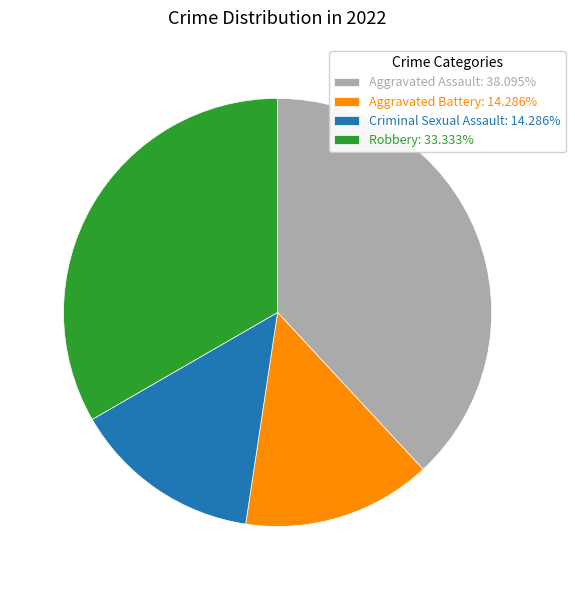

Does Aggravated Assault: 38.095% represent more than half of the total?

No